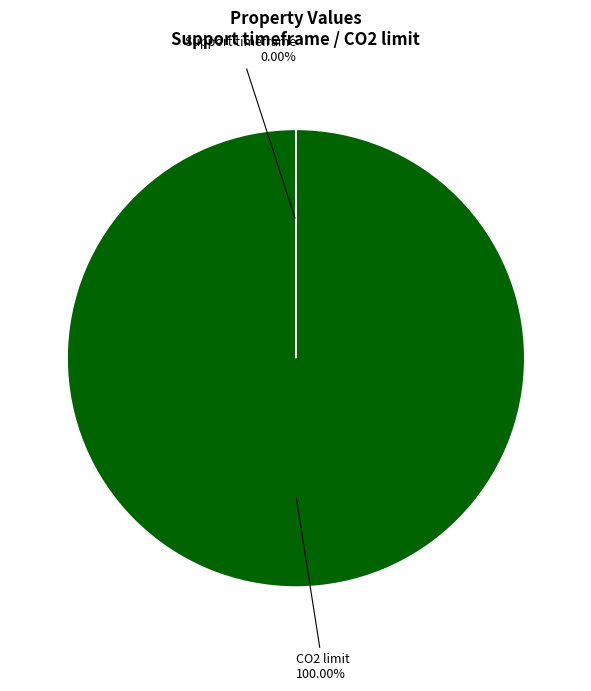

Which slice represents more than half of the pie?

CO2 limit